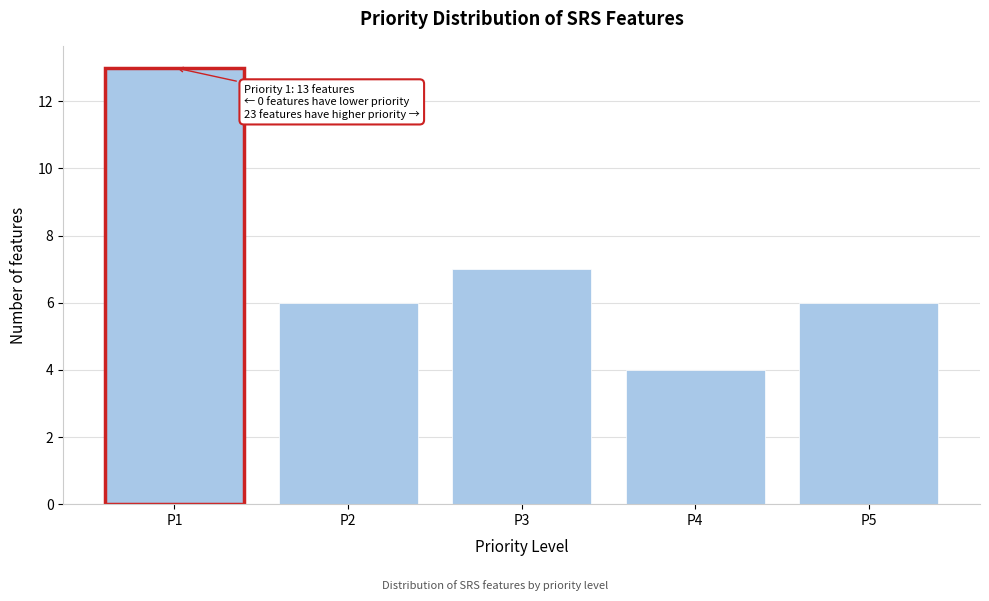

Reading left to right, extract all data points from this chart.

P1=13	P2=6	P3=7	P4=4	P5=6